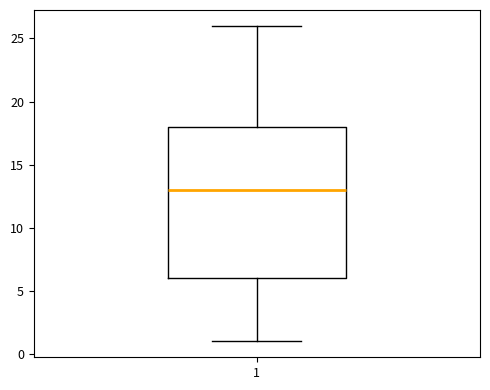

Transcribe this box plot: give where the median line is, the range the box spans, and where the two whiskers end, as read against the y-axis. The values are not printed on the chart, so give them approximately, as read against the axis.

median 13, box 6 to 18, whiskers 1 to 26